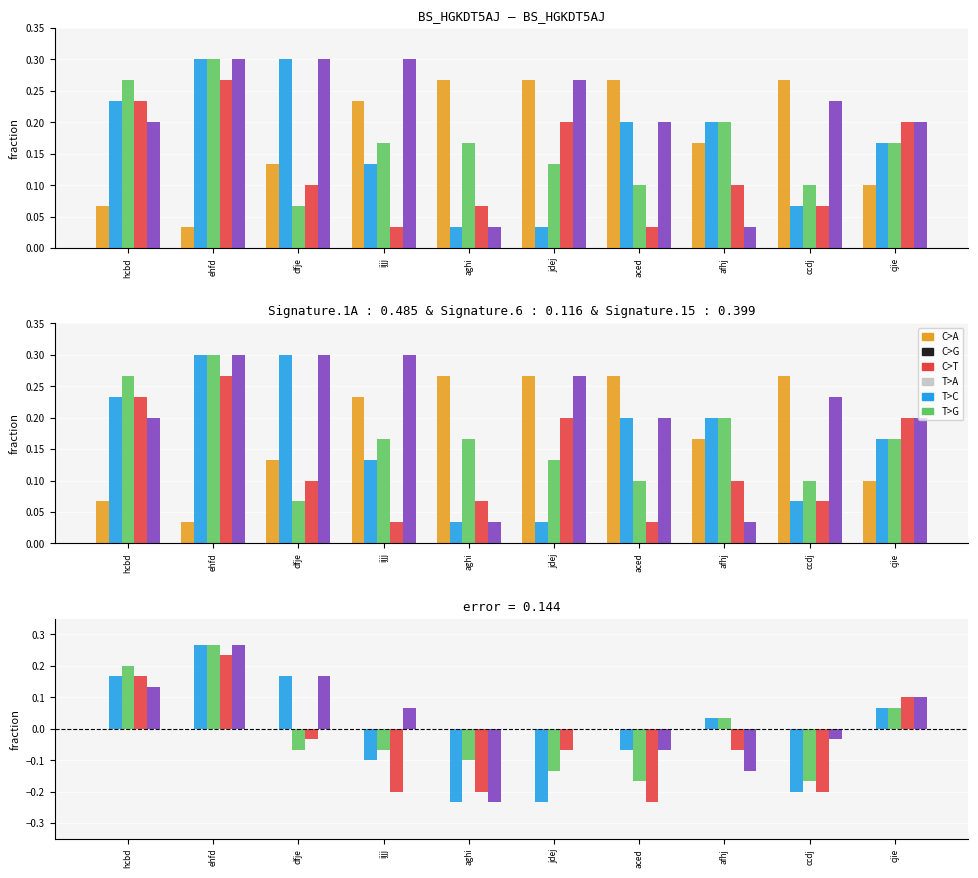

Is it true that col_5 equals -0.0 at aghi?

False